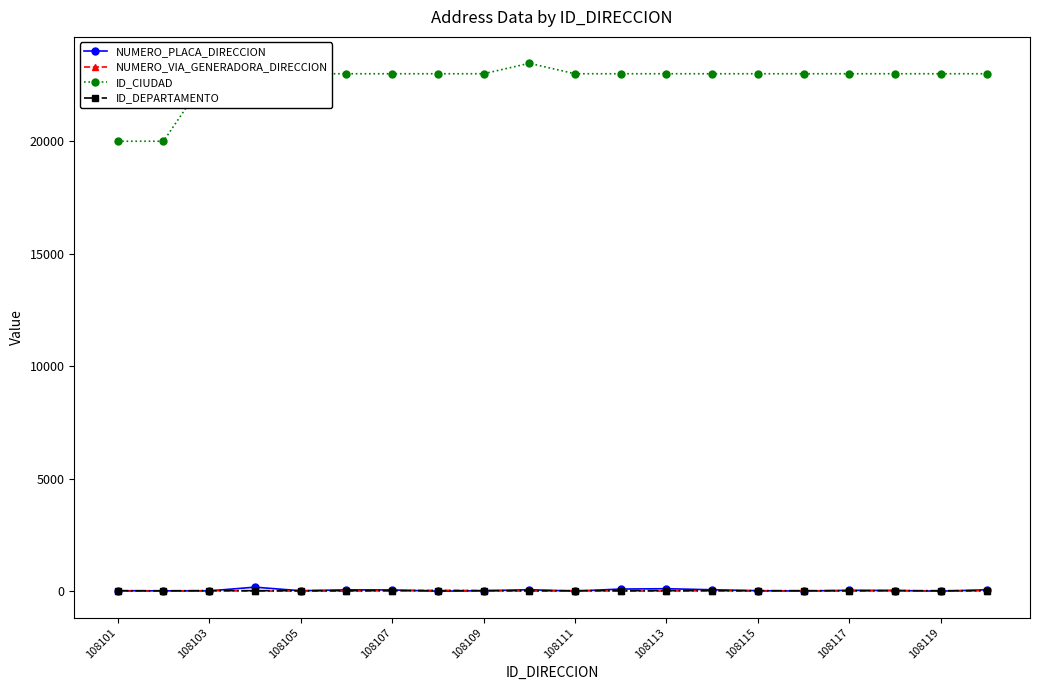

True or false: NUMERO_VIA_GENERADORA_DIRECCION and ID_CIUDAD intersect in this chart.

False